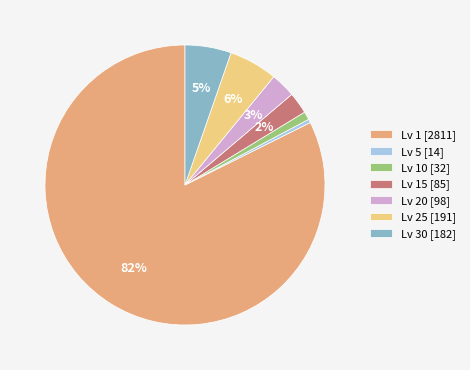

What percentage is the Lv 25 [191] slice, to the nearest percent?

6%